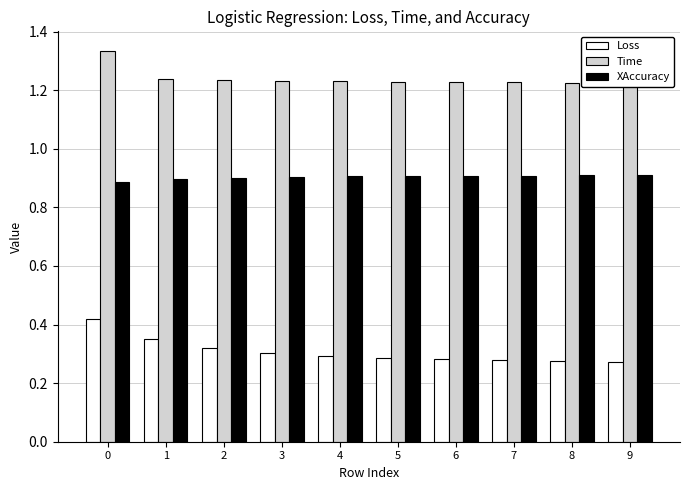

What is the average value of the XAccuracy series?

0.9